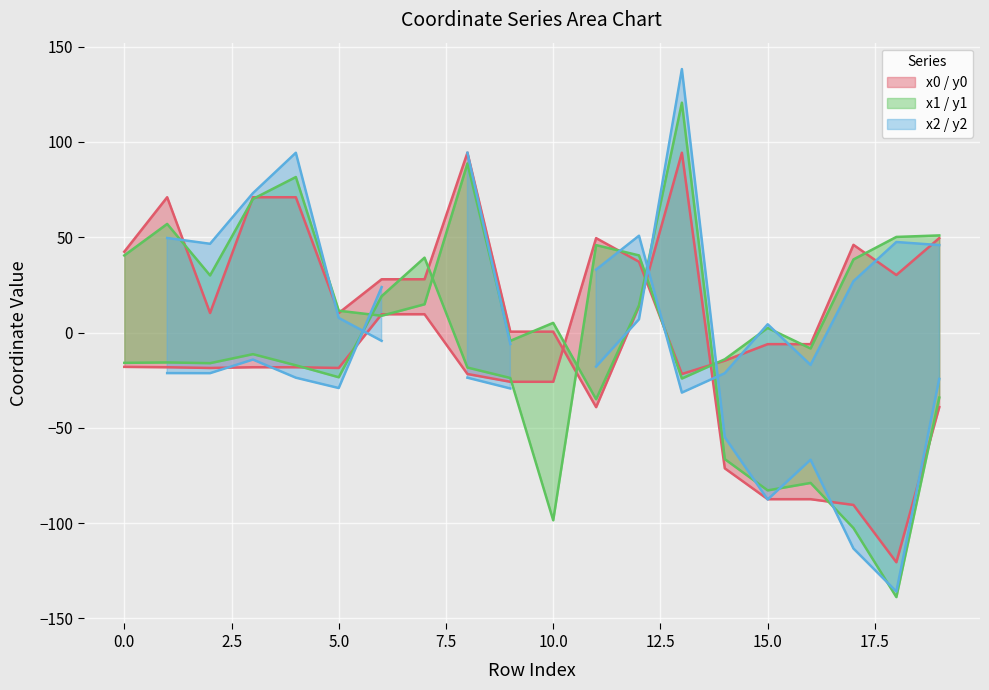

What is the difference between the second highest and minimum values in the x0 series?

75.4